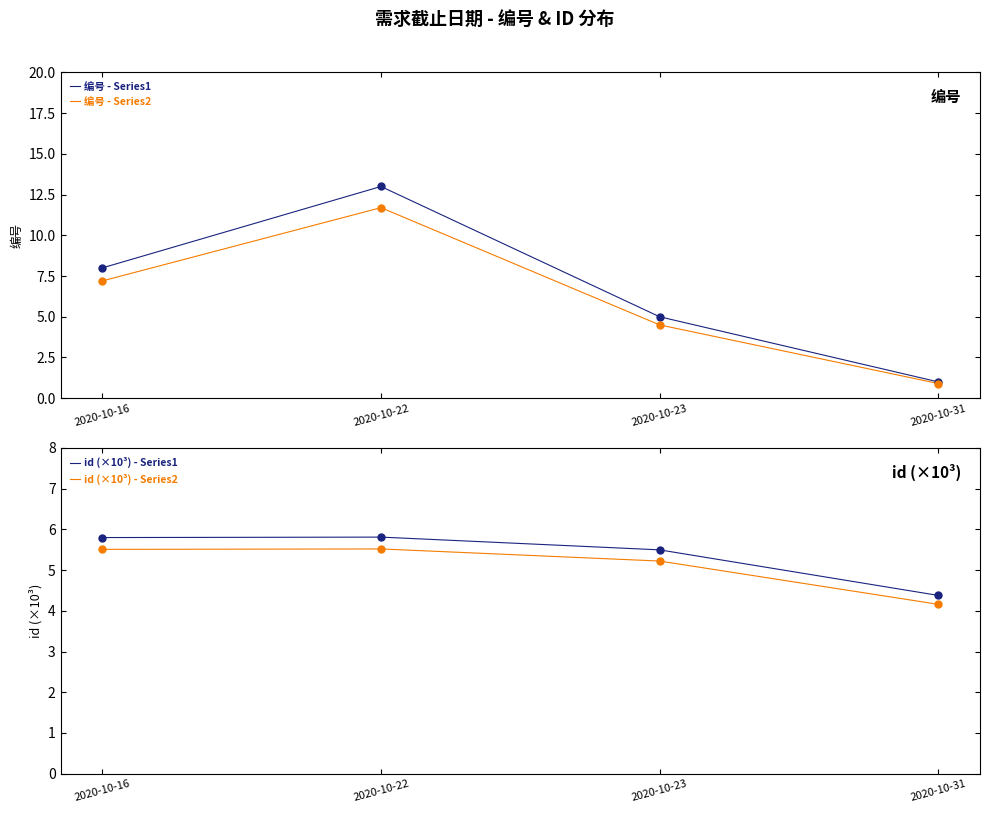

At which category is the sum across all series the highest?

2020-10-22